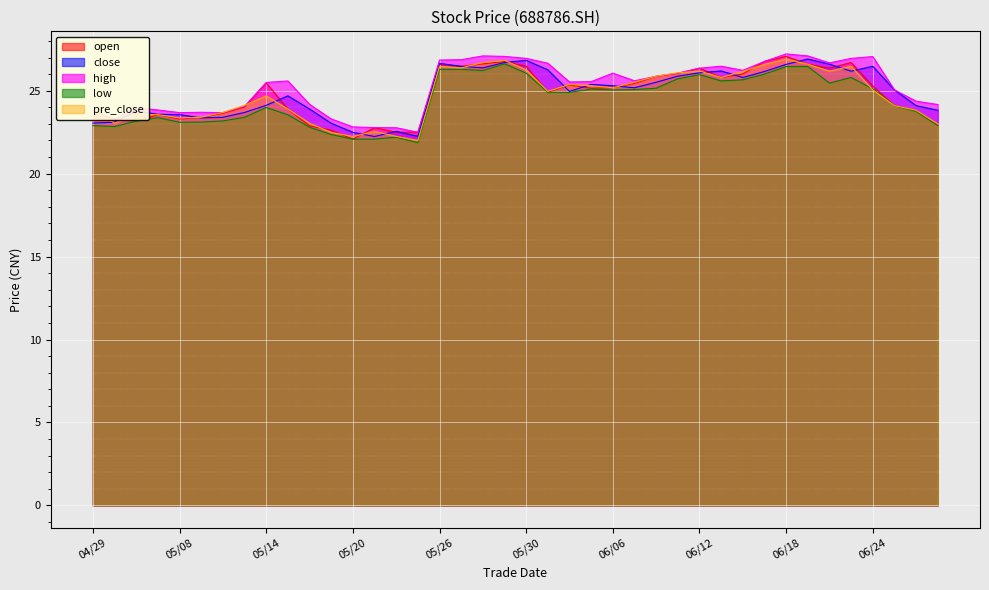

How many distinct data groups are displayed?

5